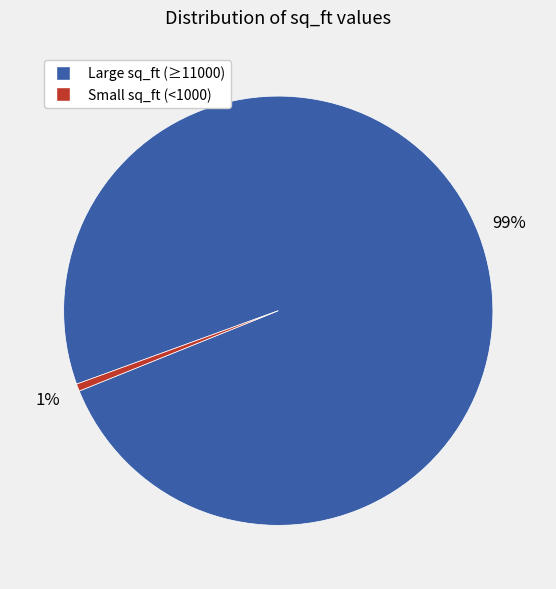

Is there a majority slice in this chart?

Yes